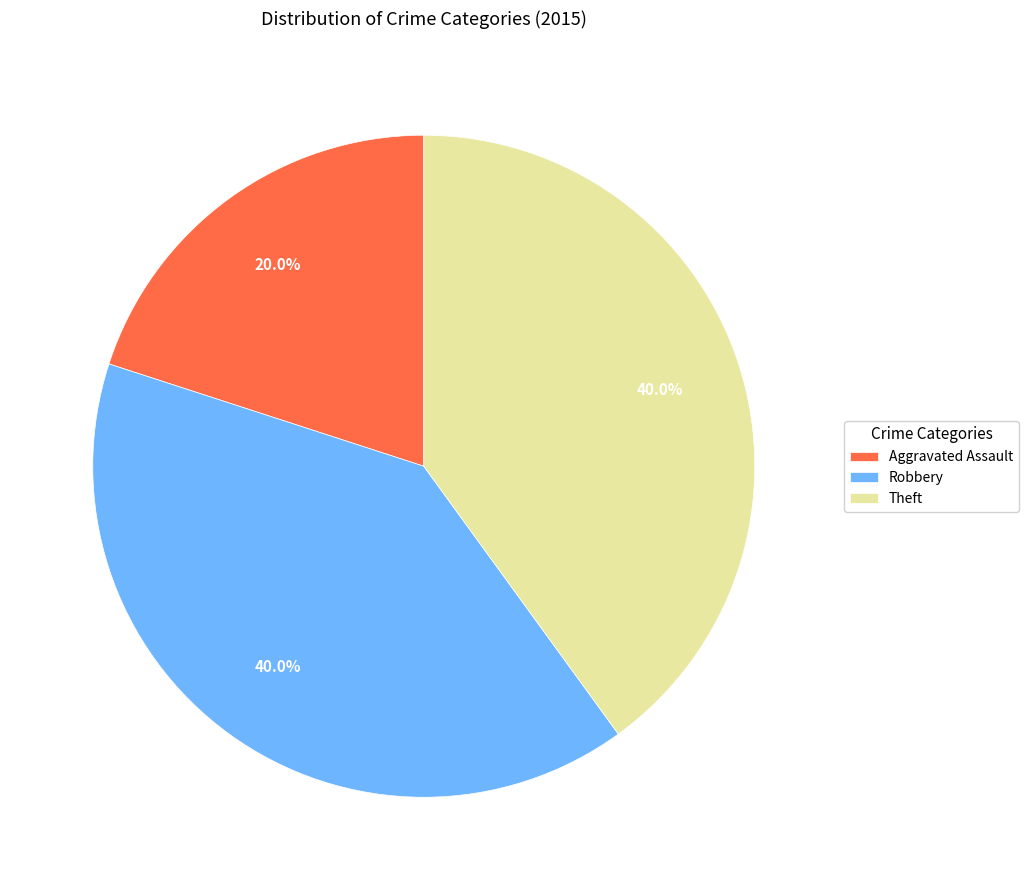

True or false: Robbery accounts for 40% of the total.

True